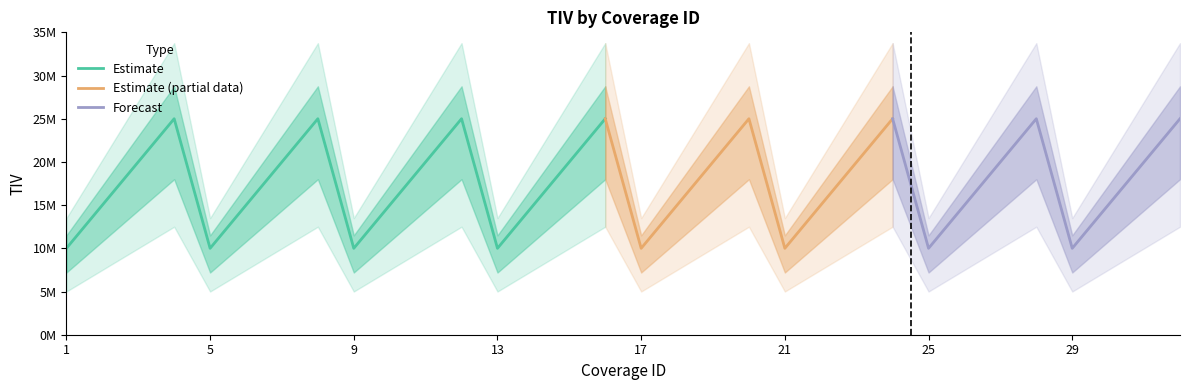

The chart shows a value of 5736222 at 11. True or false?

False